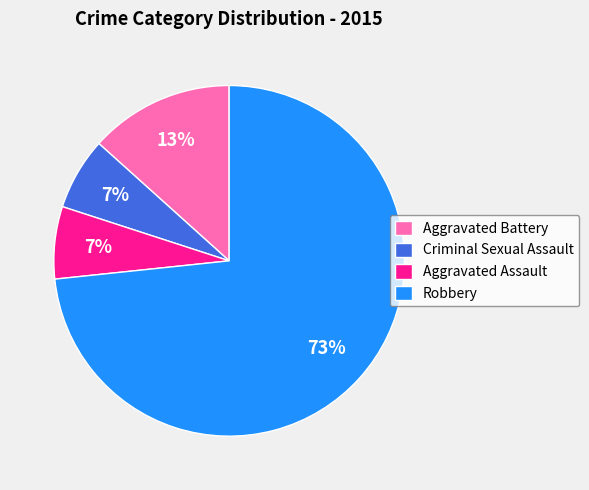

Approximately how many times larger is the value at Criminal Sexual Assault compared to Aggravated Battery?

0.5